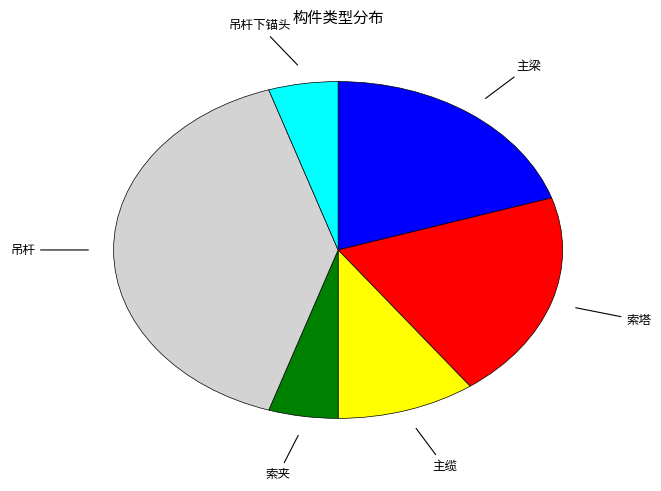

Does any single category account for the majority?

No